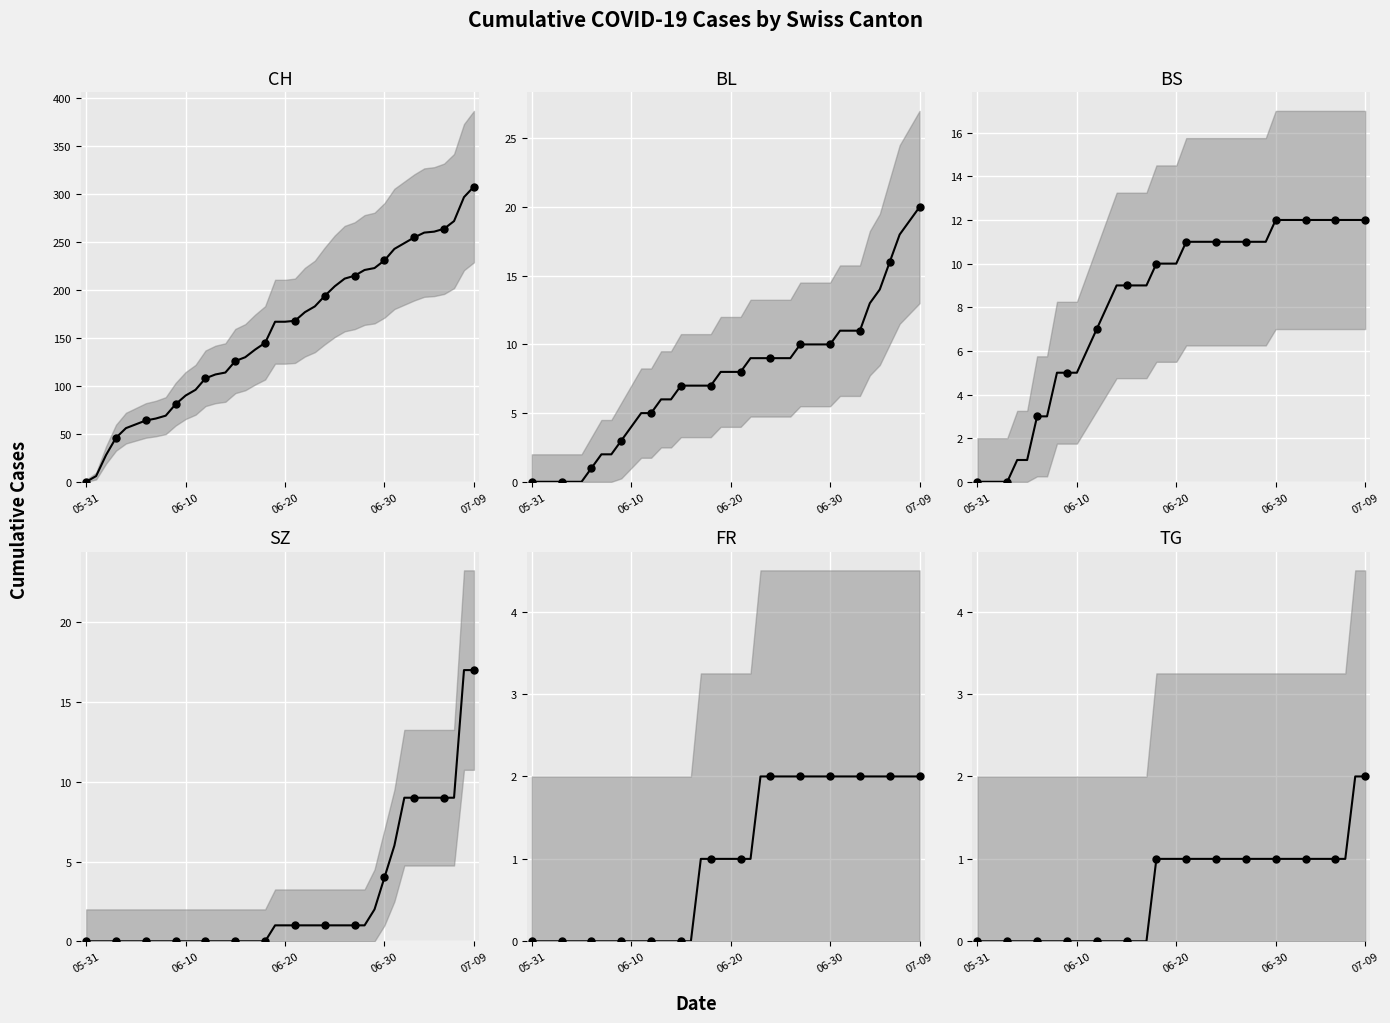

True or false: FR and BL intersect in this chart.

False